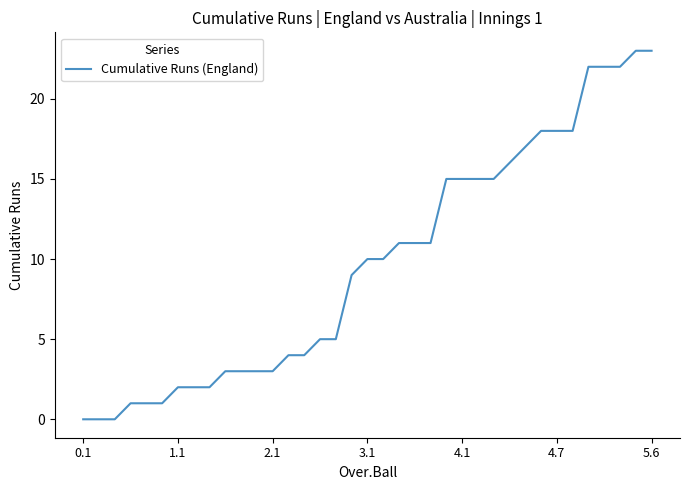

Reading left to right, list all the values displayed in this chart.

0	0	0	1	1	1	2	2	2	3	3	3	3	4	4	5	5	9	10	10	11	11	11	15	15	15	15	16	17	18	18	18	22	22	22	23	23